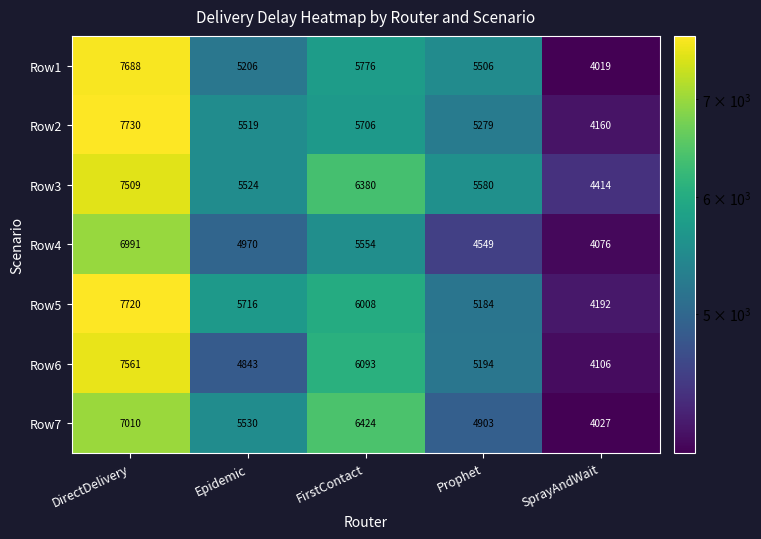

Rank the series at Prophet from highest to lowest value.

Row3, Row1, Row2, Row6, Row5, Row7, Row4